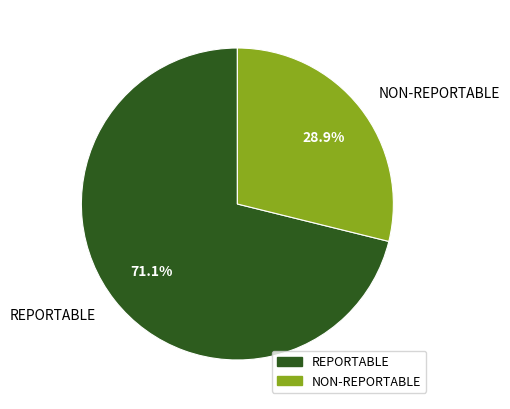

What is the smallest slice in the pie chart?

NON-REPORTABLE